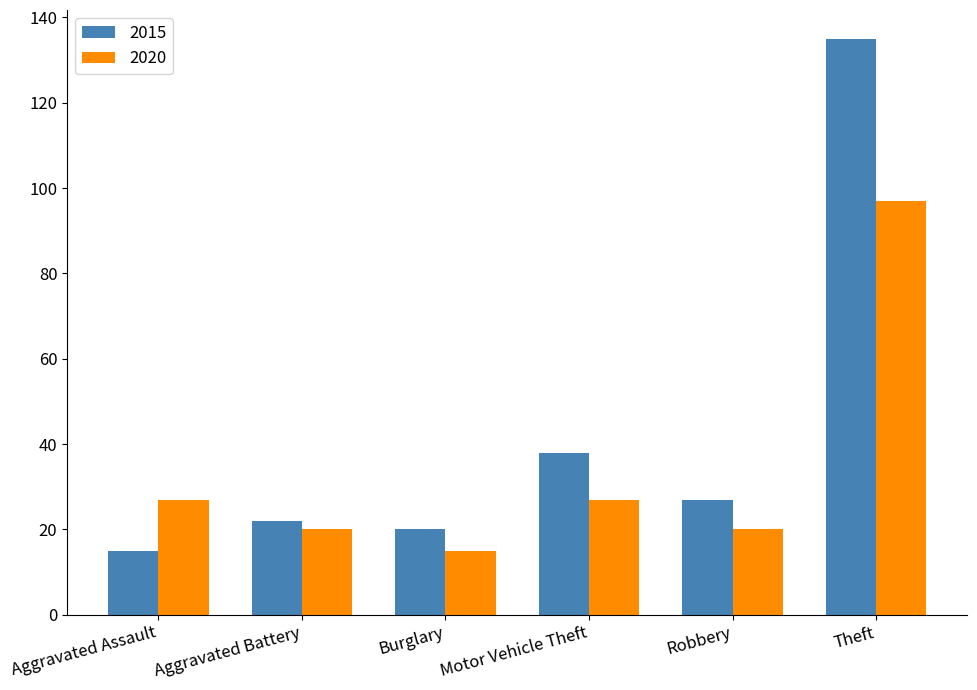

Reading left to right, extract all data points from this chart.

2015: 15	22	20	38	27	135
2020: 27	20	15	27	20	97